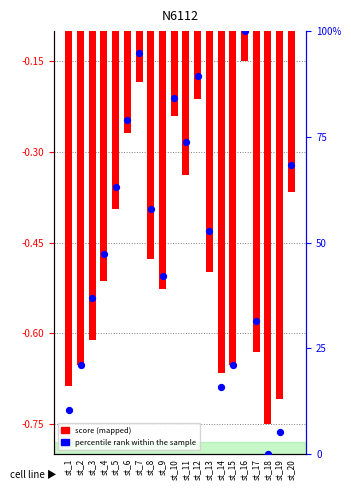

Which series contains the highest Y value?

percentile rank within the sample